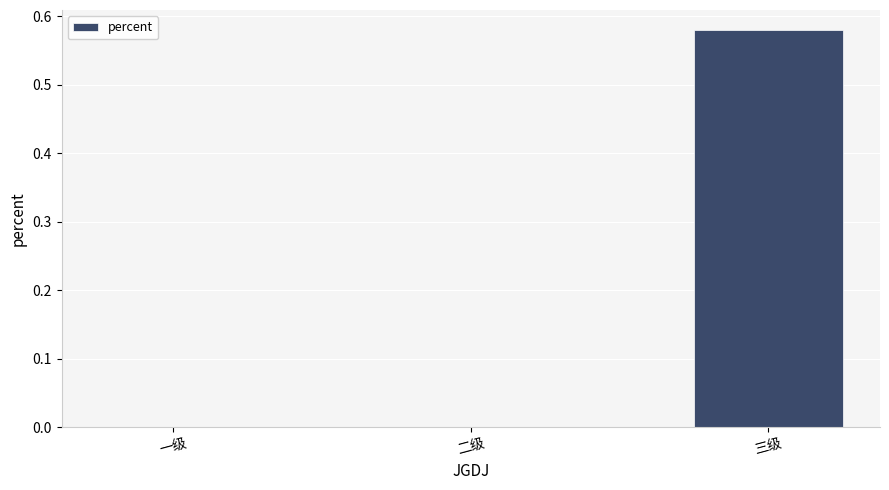

Which has a higher value, 三级 or 二级?

三级